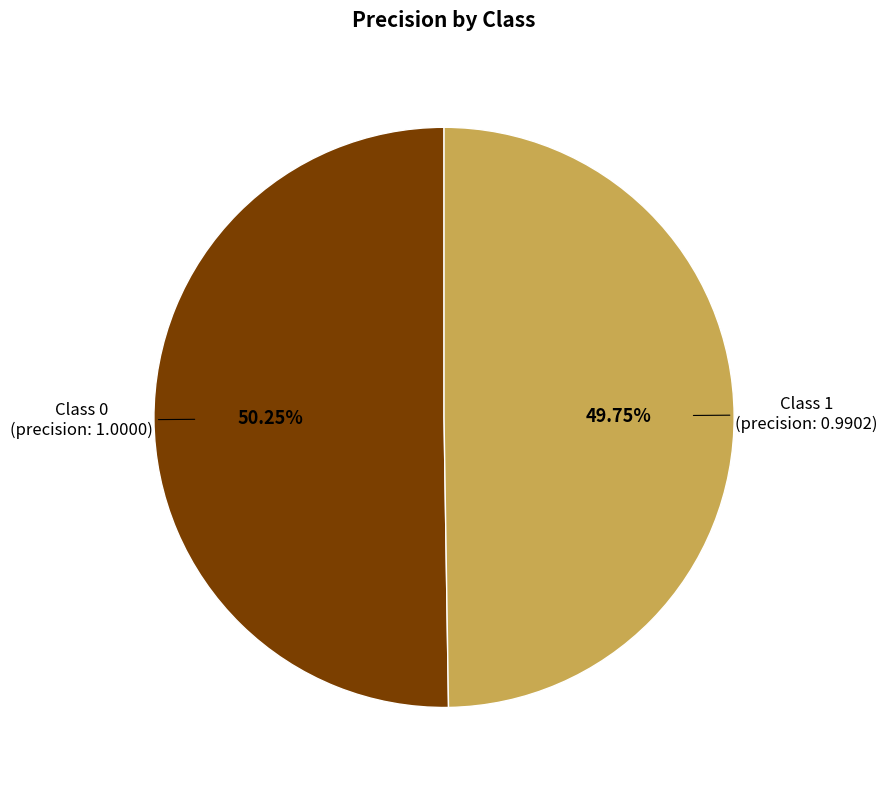

To the nearest percent, what is the average slice percentage?

50%